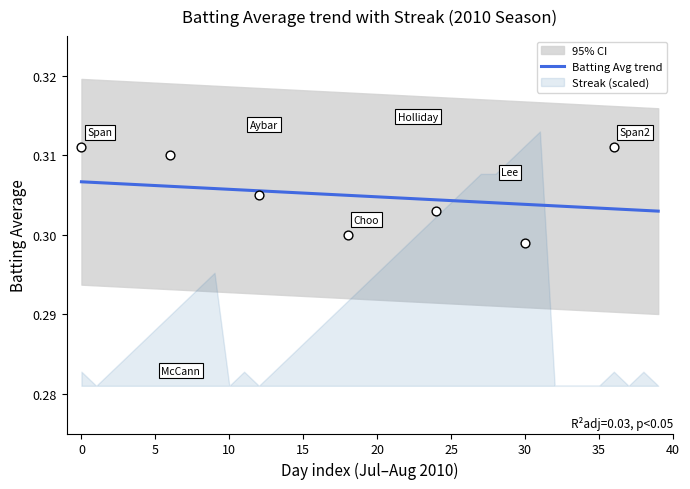

Which has a higher value, 36 or 26?

26